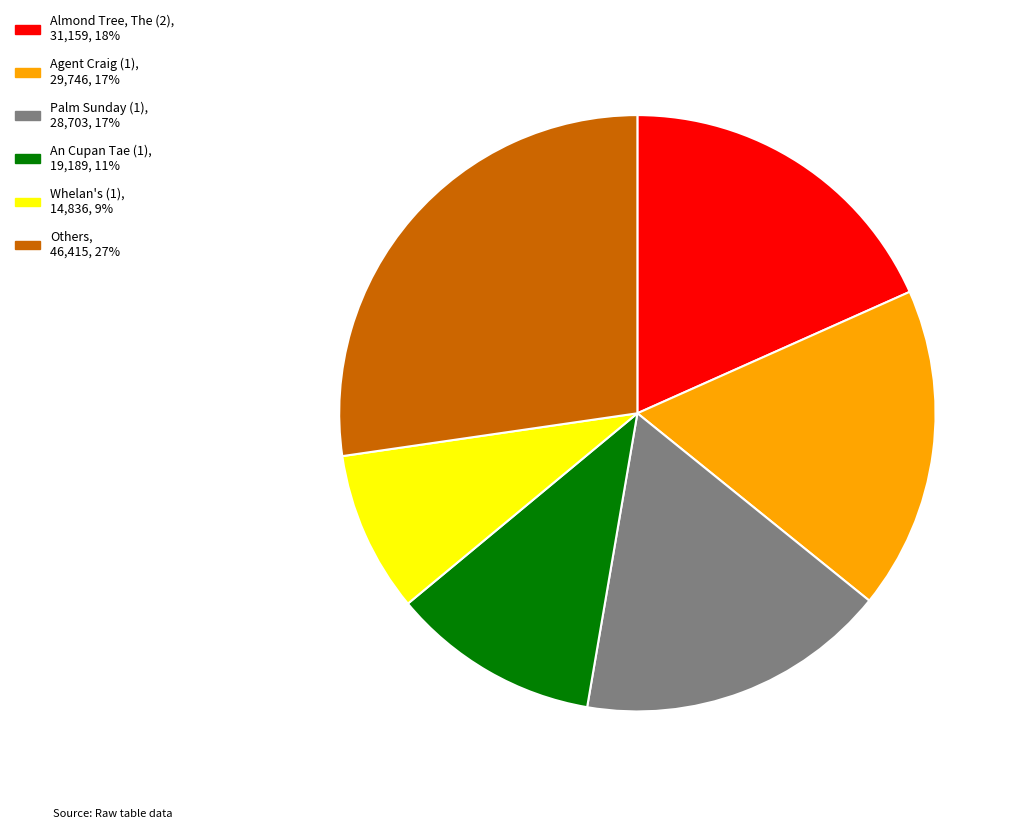

Does any single category account for the majority?

No